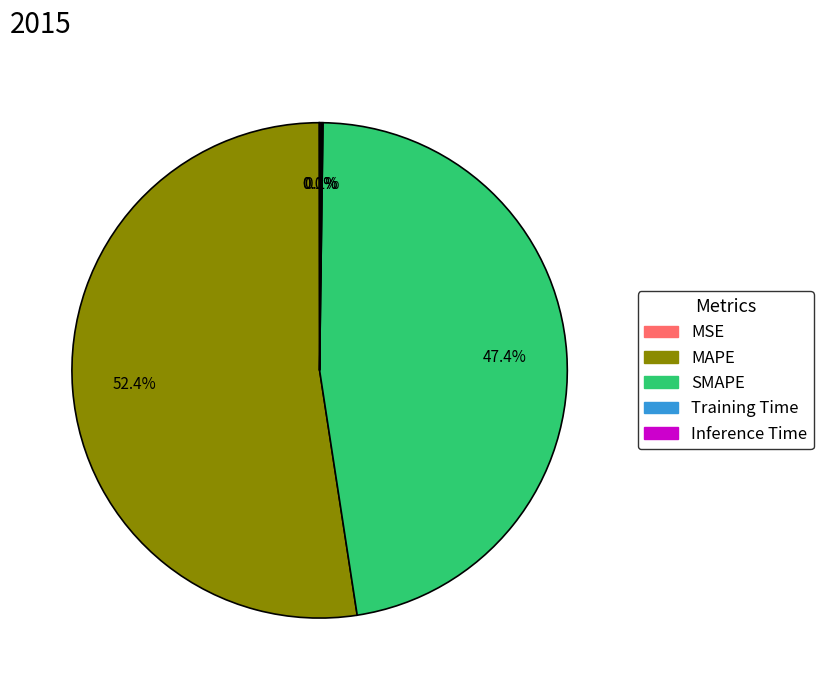

Is there any slice that represents more than half of the pie?

Yes